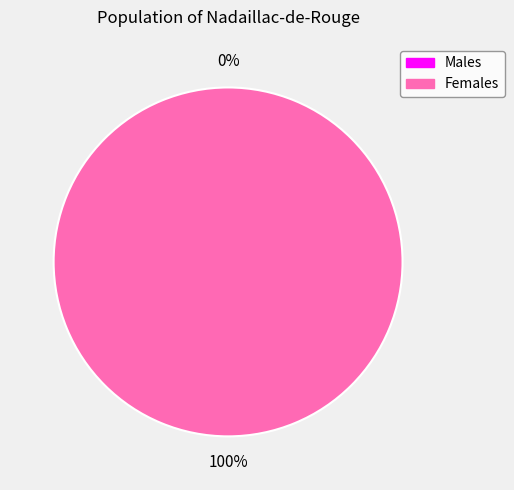

Count the number of slices in the pie.

2